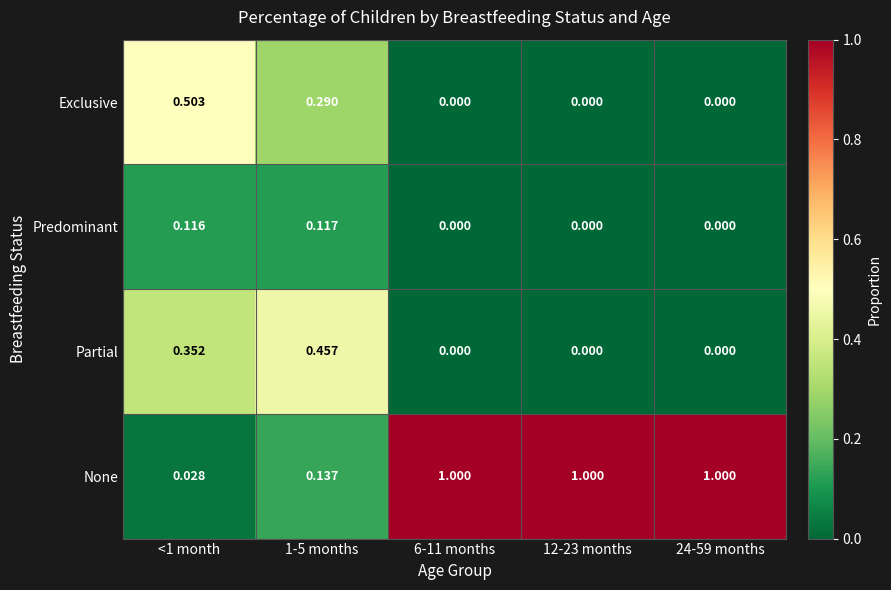

Between 1-5 months and 24-59 months, which series saw the biggest shift?

None